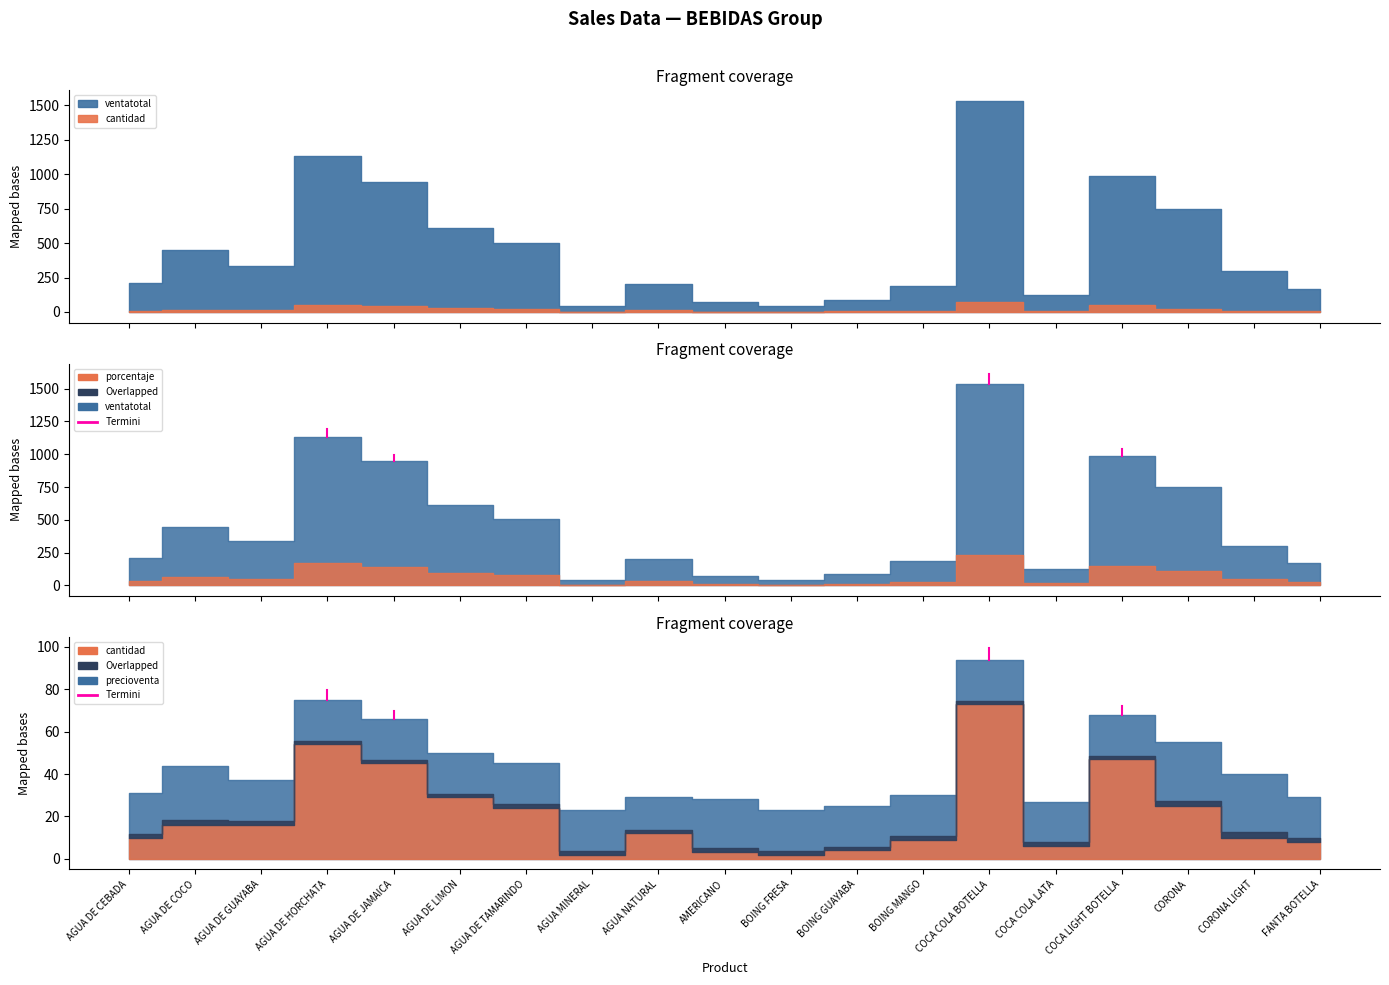

What is the sum of the ventatotal values at CORONA and AMERICANO?

825.0